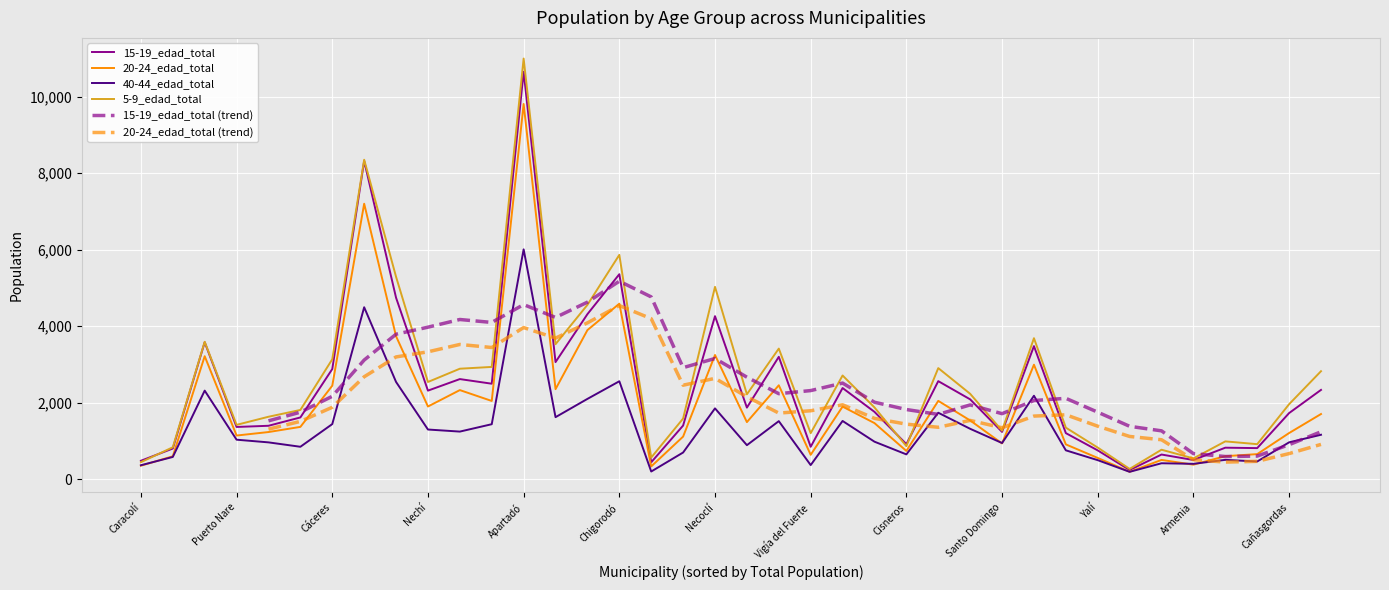

Is the value of 5-9_edad_total at San Juan de Urabá greater than the value of 20-24_edad_total at Segovia?

No